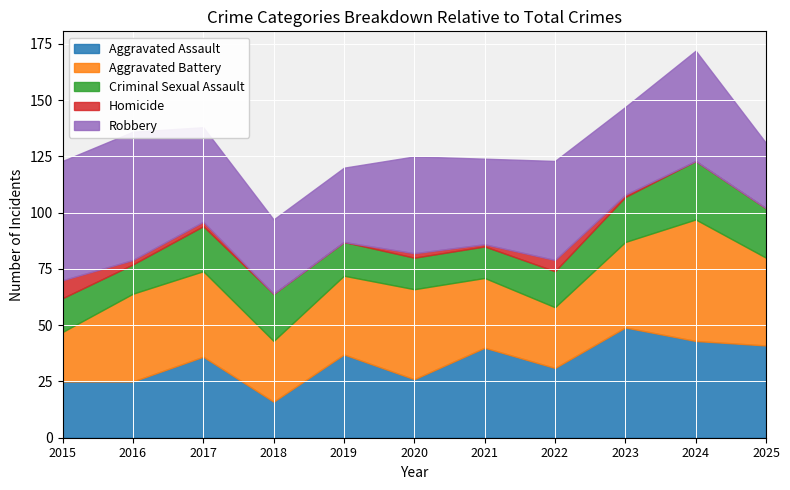

What is the spread (max minus min) of values at 2019?

37